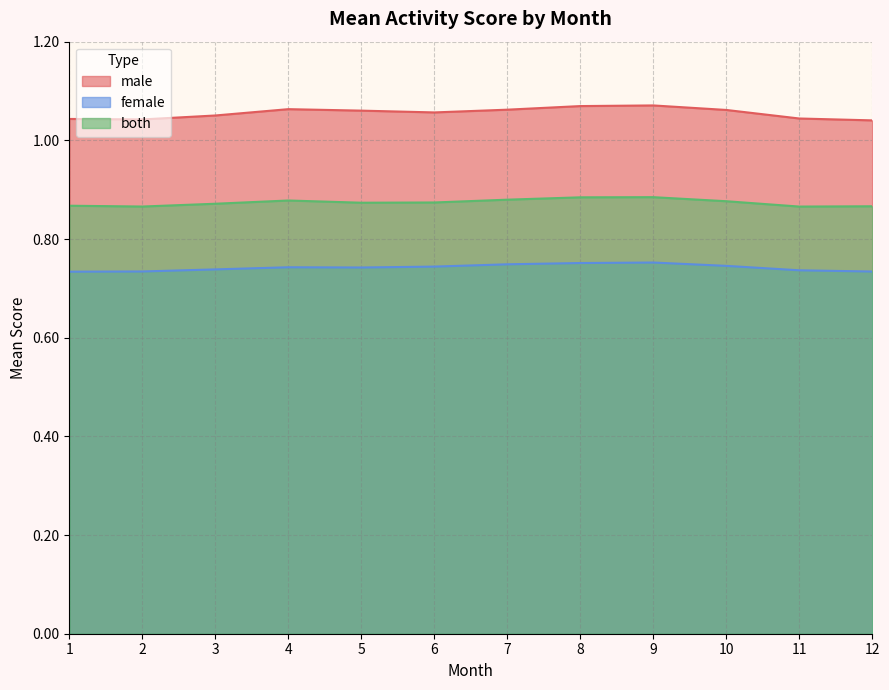

Which series changed the most between 3 and 6?

male